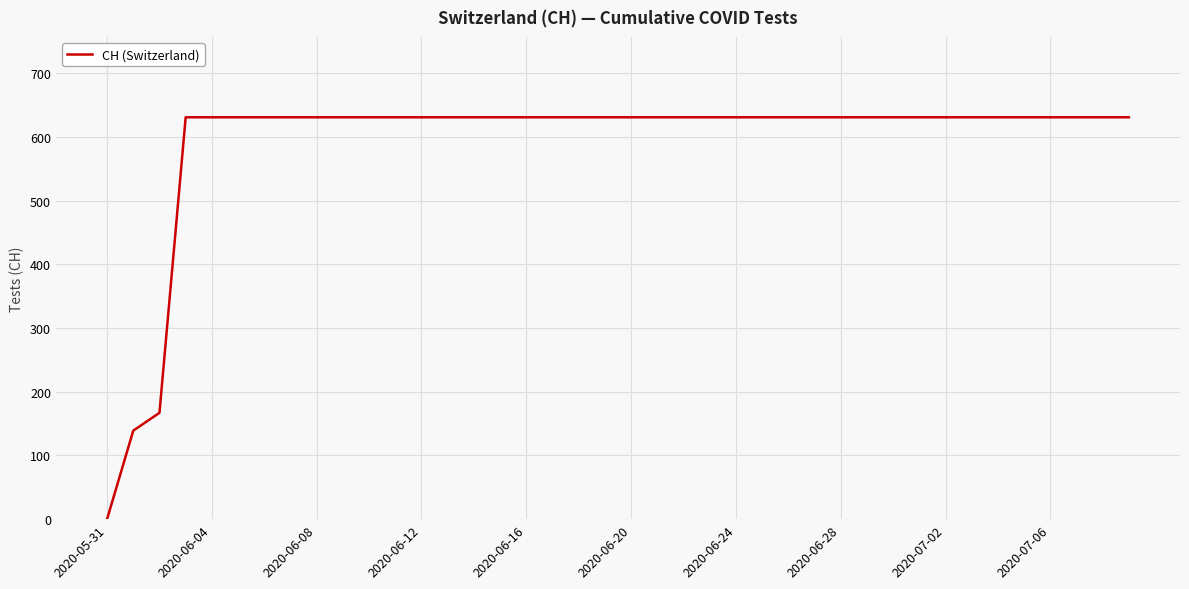

What is the maximum value shown in the chart?

631